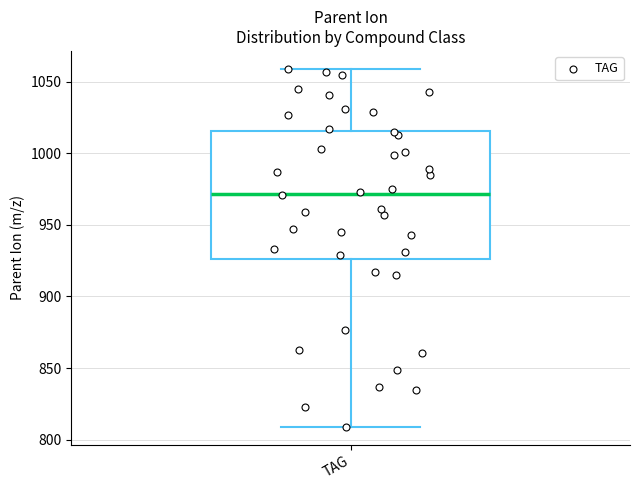

Where does the lower whisker of the box for TAG end on the y-axis? The values are not printed on the chart, so give them approximately, as read against the axis.

810